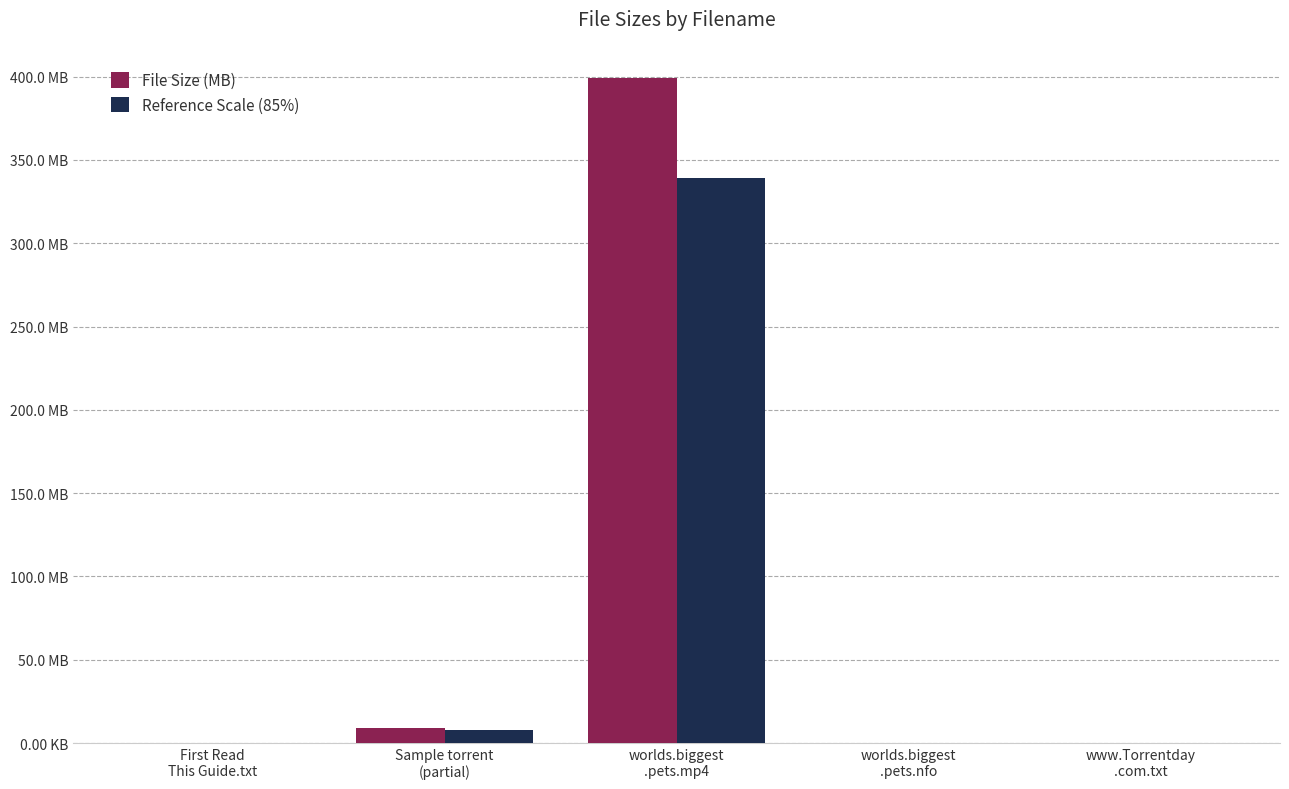

What is the sum of all File Size (MB) values?

408.7